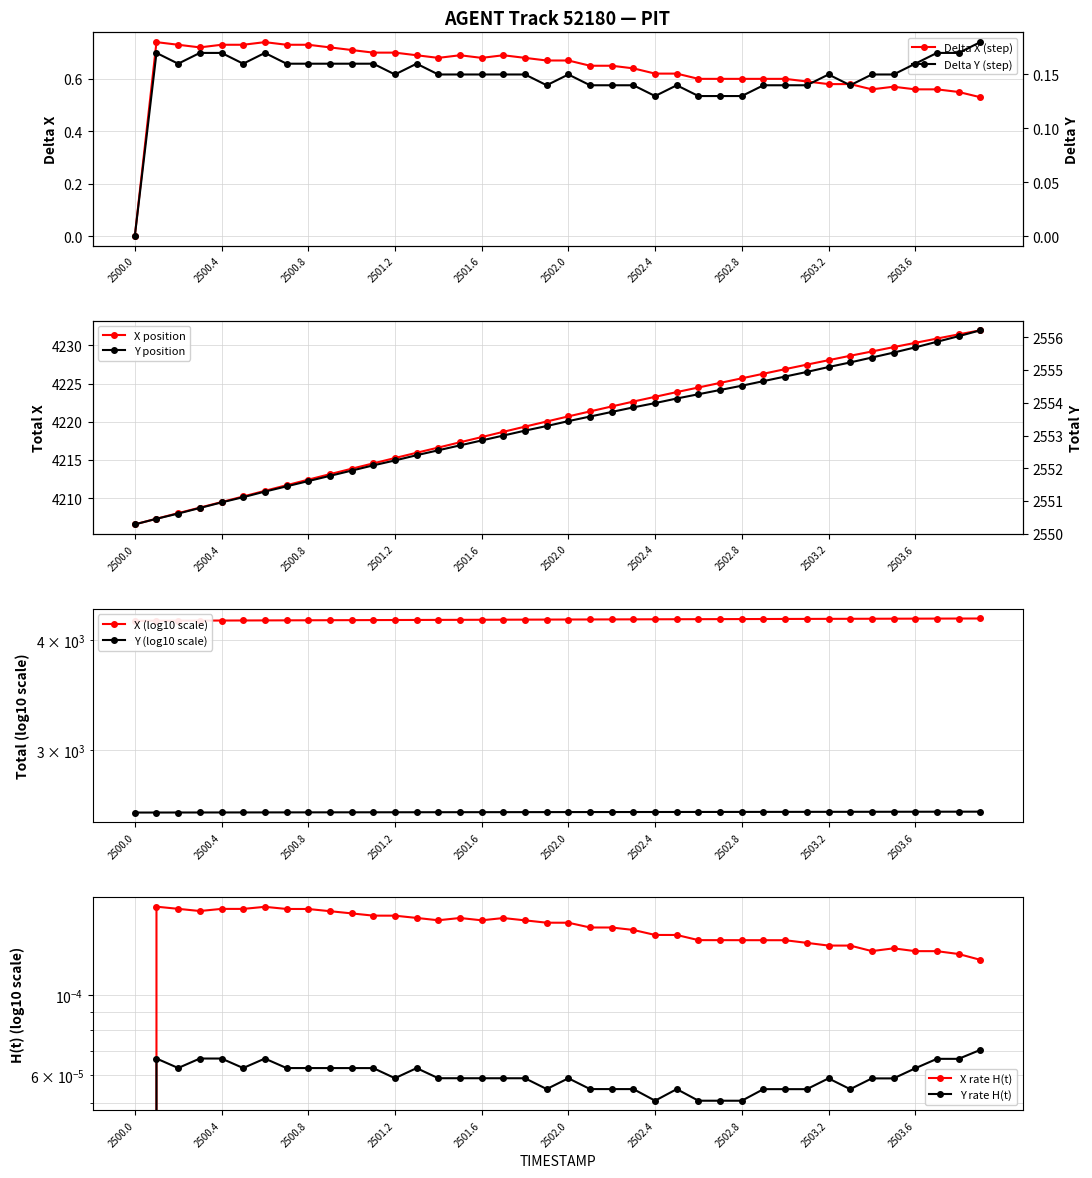

What is the difference between the maximum and minimum values in the Y series?

5.9